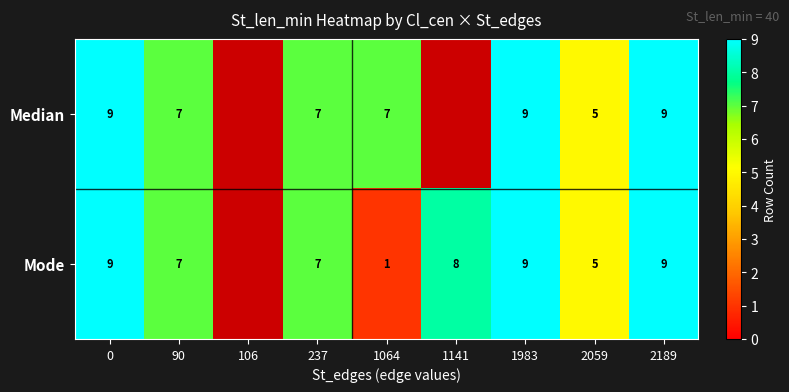

What is the total value across all series at 90?

14